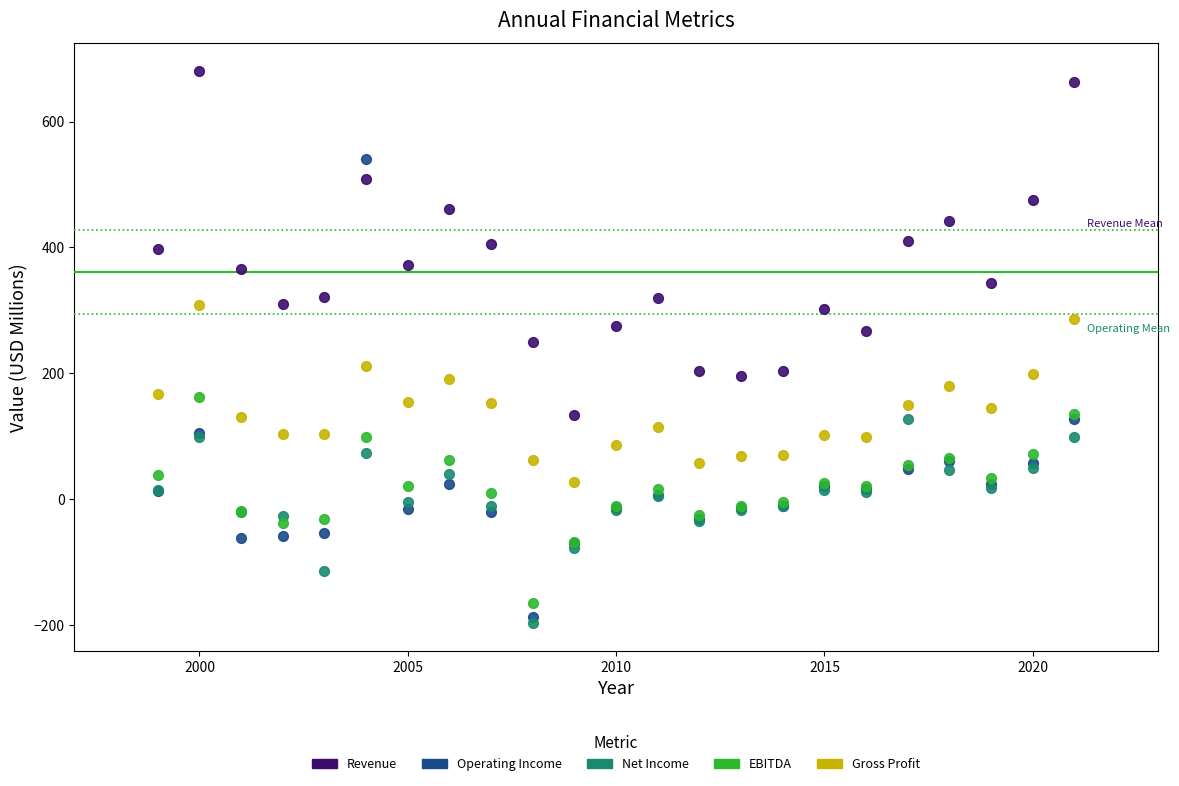

What is the X range (max minus min) for the scatter plot?

22.0